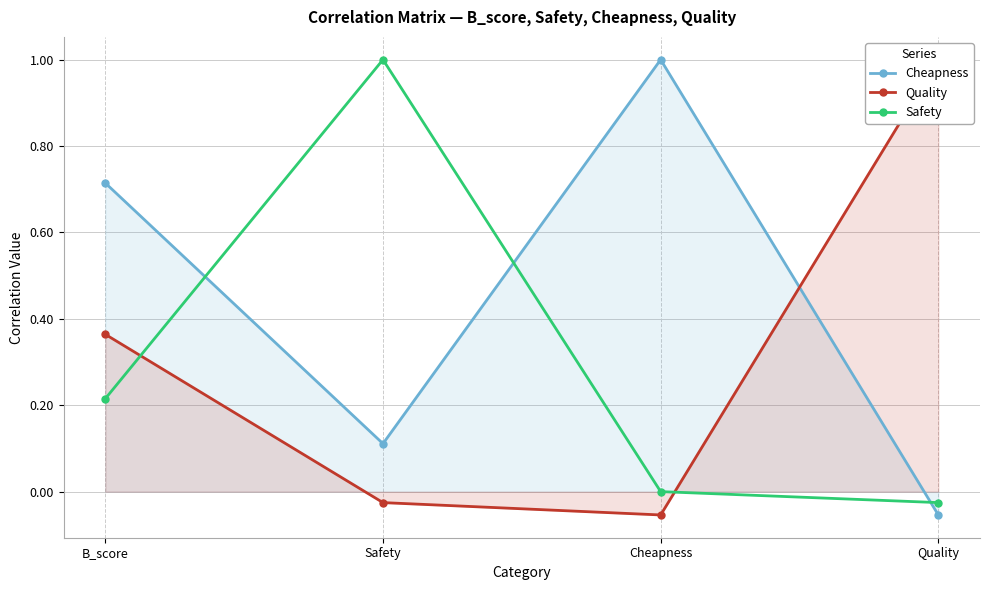

What position from the left is B_score?

1